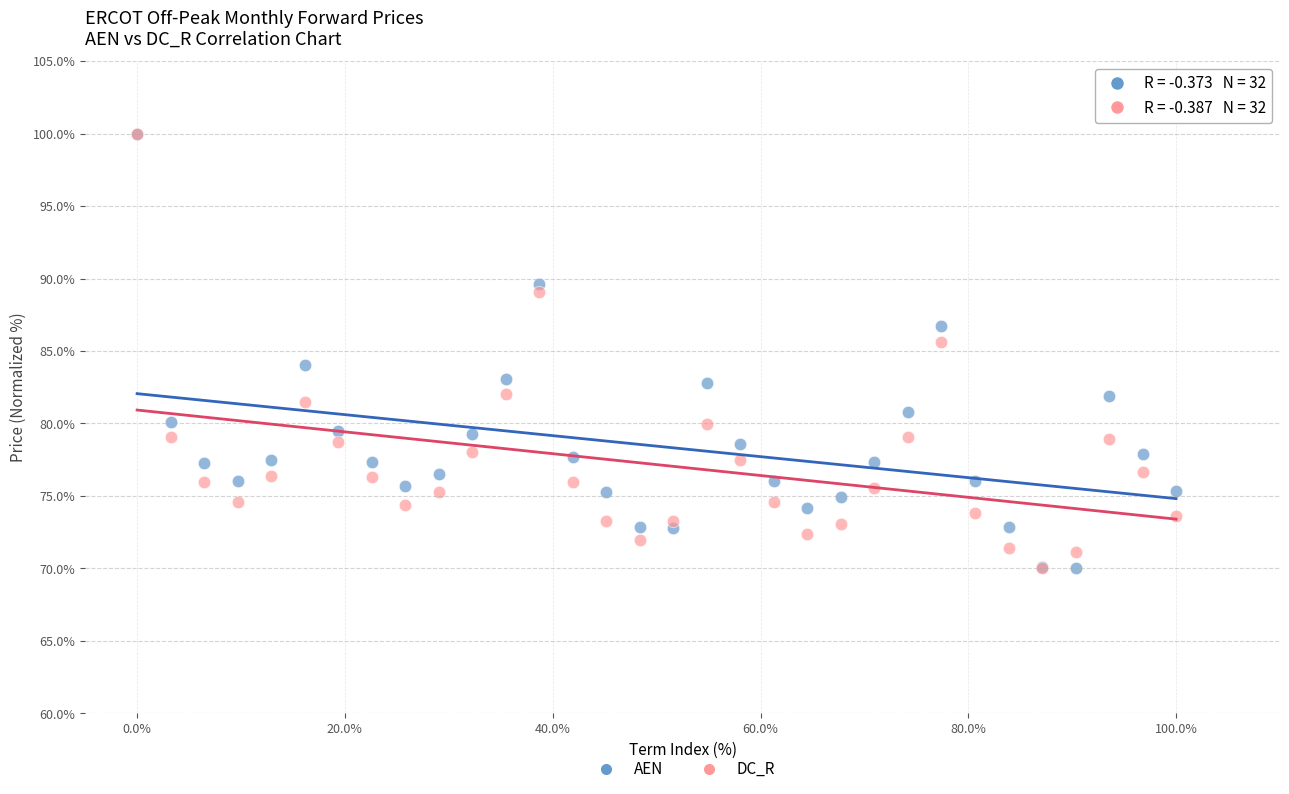

What are all the series names shown in the legend?

AEN, DC_R